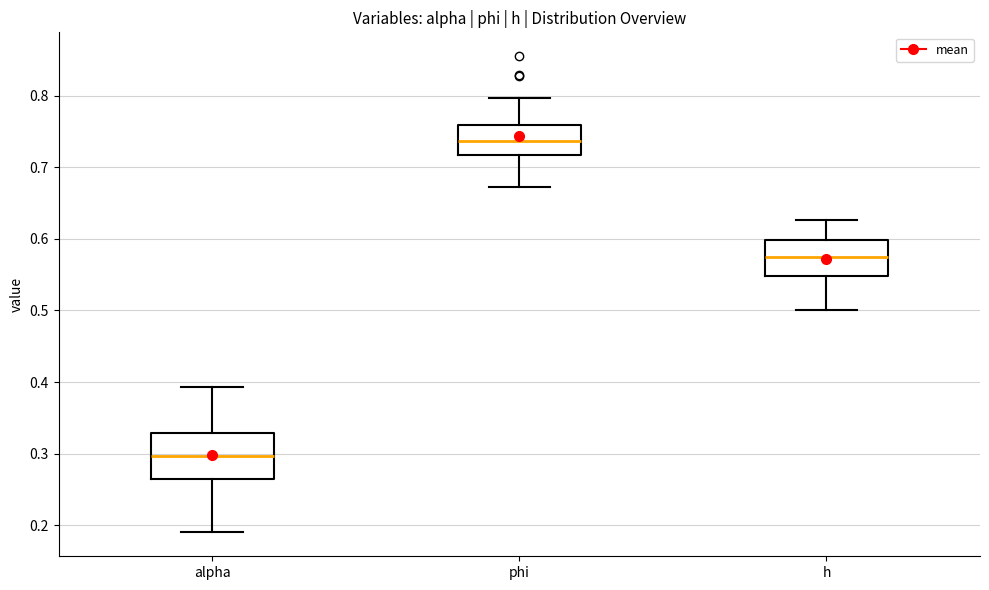

Which box's median line is the highest?

phi